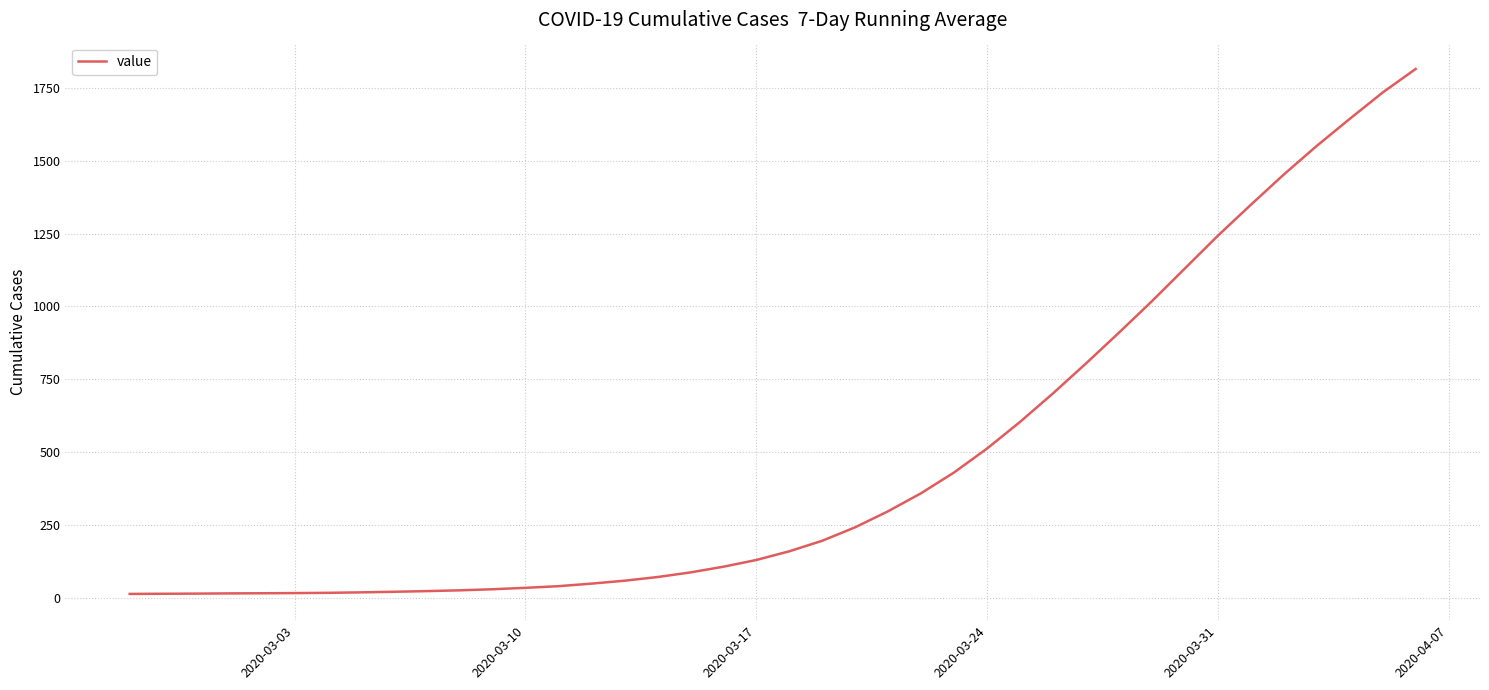

What is the difference between the maximum and minimum values?

1802.7